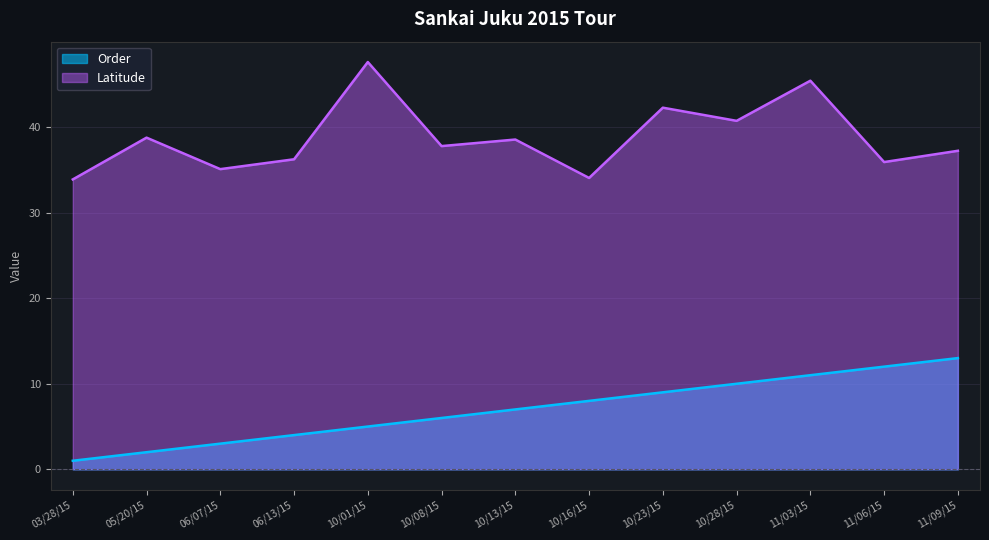

True or false: Order and Latitude cross at least once.

False